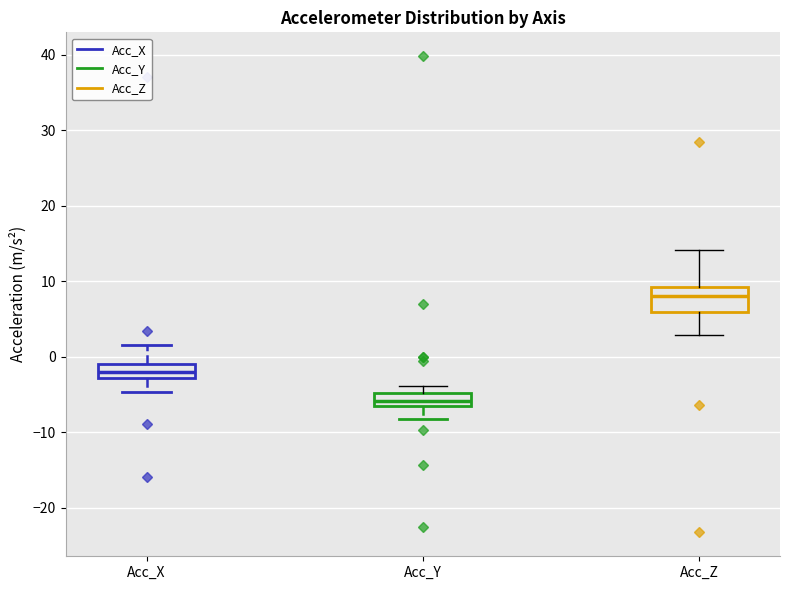

Where is the lower edge of the box for Acc_Y on the y-axis? The values are not printed on the chart, so give them approximately, as read against the axis.

-7